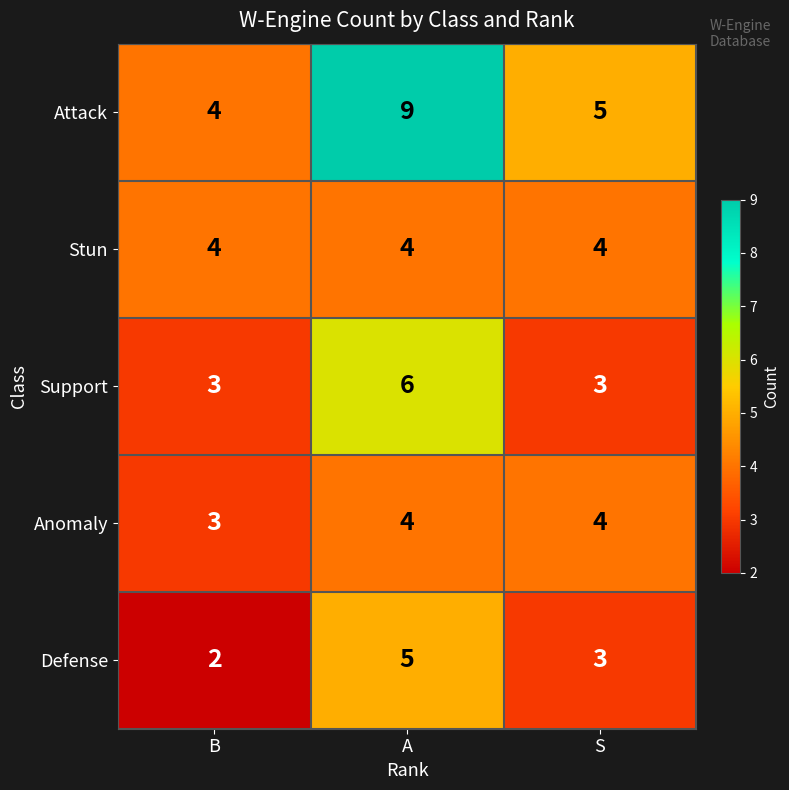

Reading left to right, list all the values displayed in this chart.

Attack: B=4	A=9	S=5
Stun: B=4	A=4	S=4
Support: B=3	A=6	S=3
Anomaly: B=3	A=4	S=4
Defense: B=2	A=5	S=3